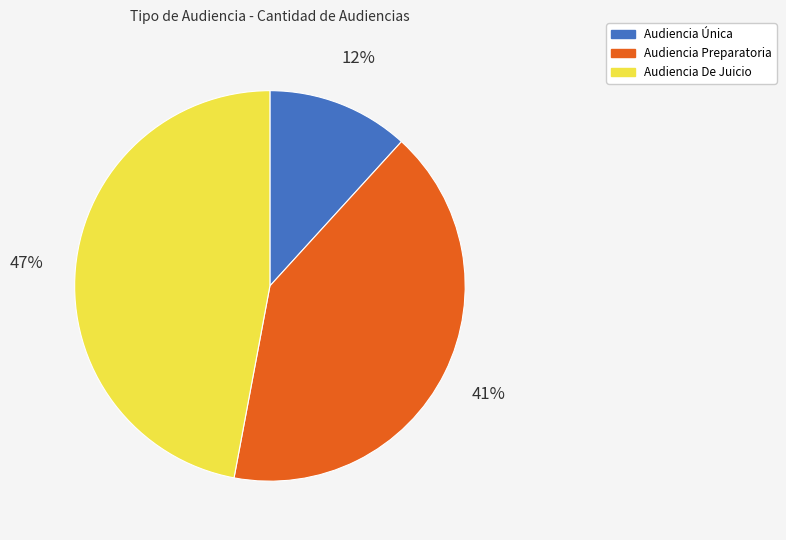

Approximately how many times larger is the value at Audiencia Preparatoria compared to Audiencia De Juicio?

0.9